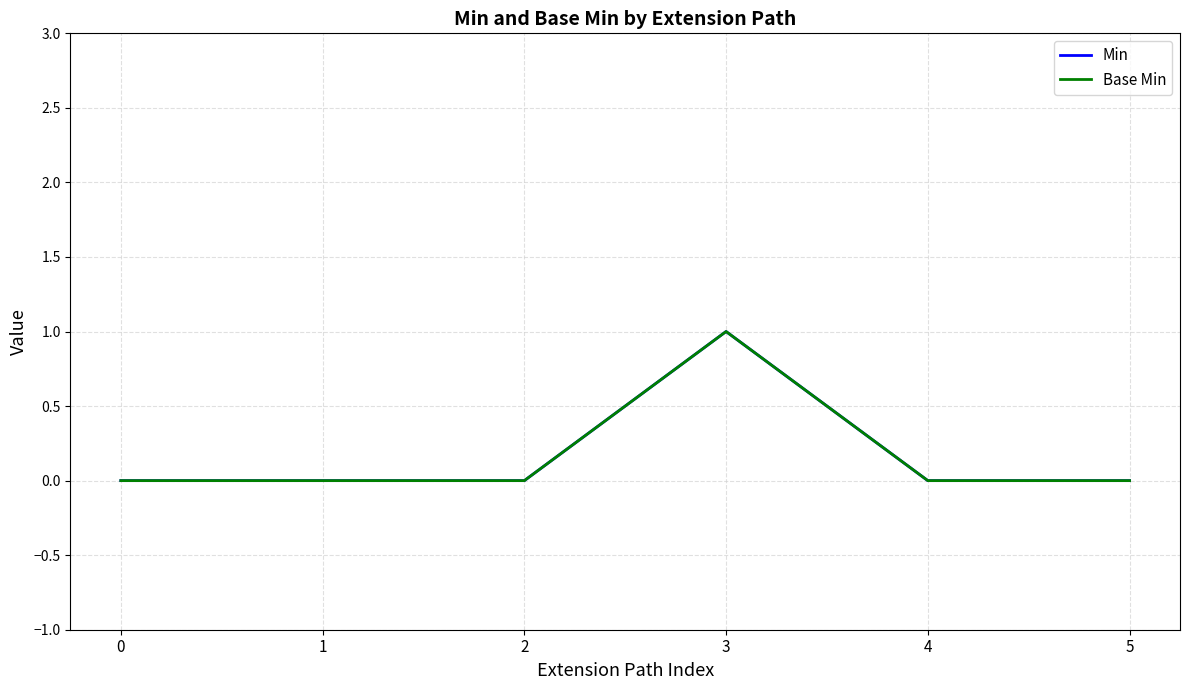

Does the chart display data point markers on the line(s)?

No